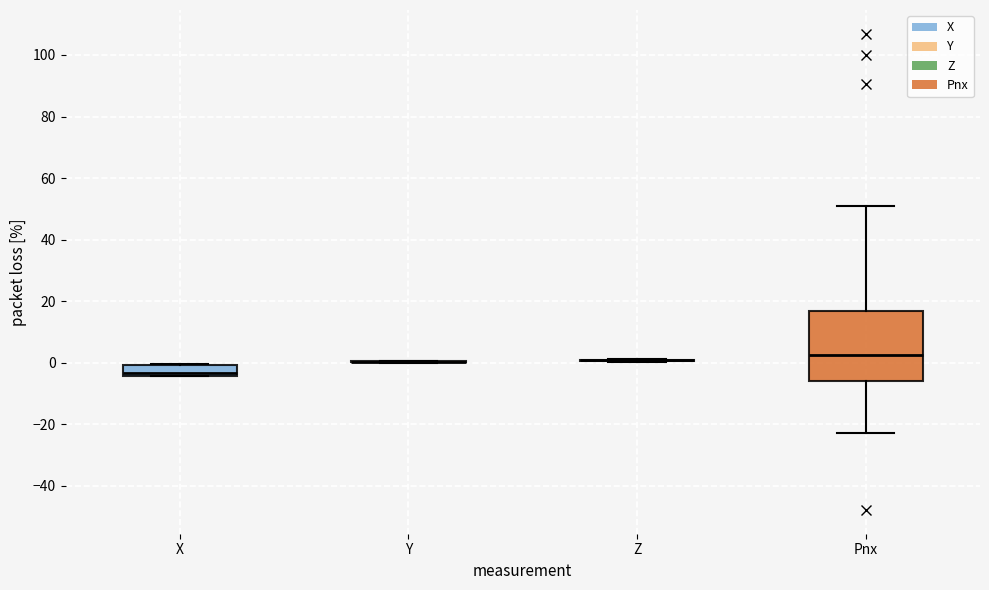

Where is the lower edge of the box for Pnx on the y-axis? The values are not printed on the chart, so give them approximately, as read against the axis.

-6